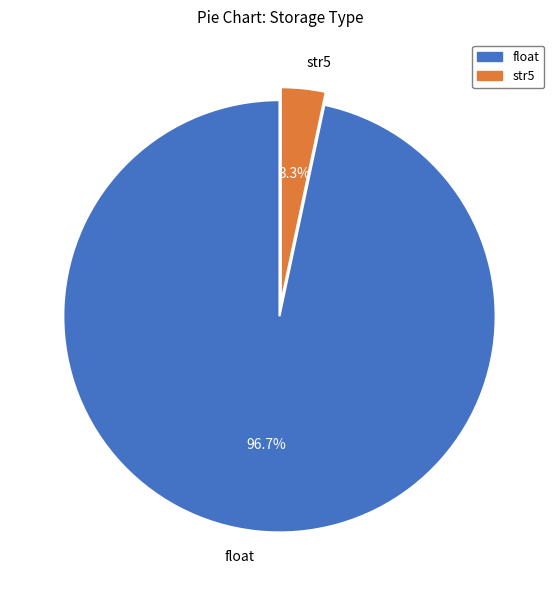

Is there a majority slice in this chart?

Yes